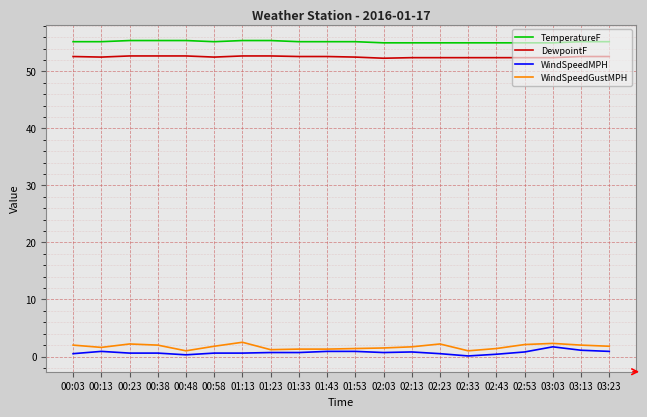

Is the value of TemperatureF at 03:03 greater than the value of WindSpeedGustMPH at 00:48?

Yes